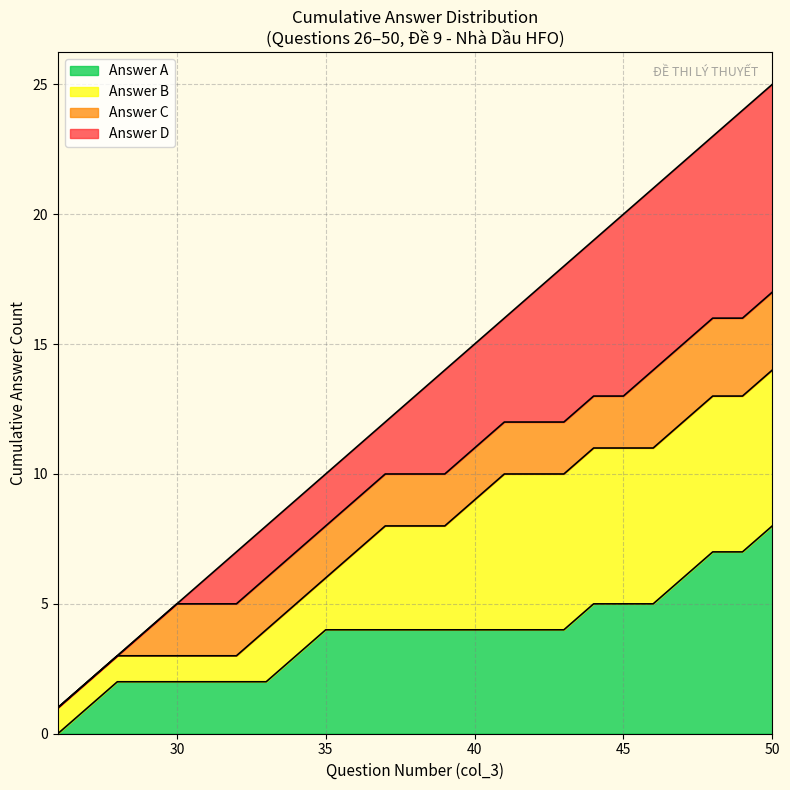

Between 32 and 30, which is larger?

32